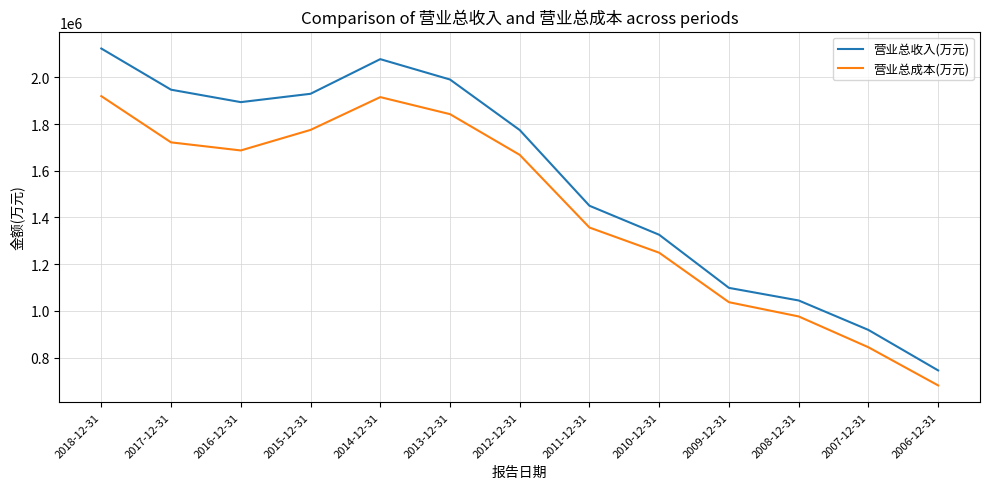

What is the total value across all series at 2009-12-31?

2135940